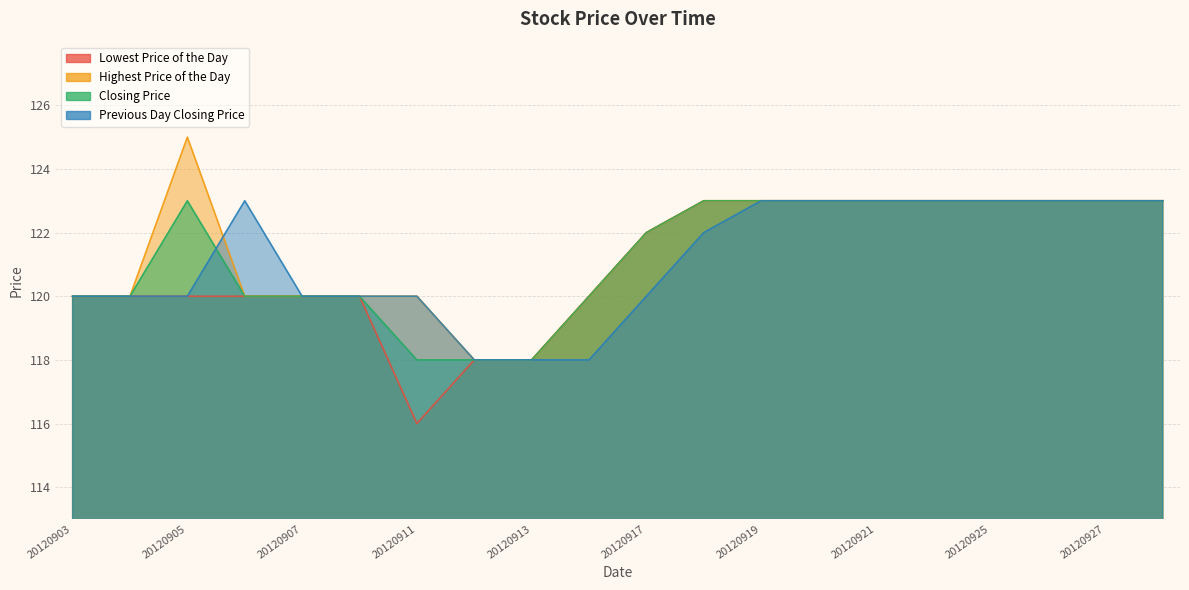

What is the value of the Lowest Price of the Day point at the 13th from the left?

123